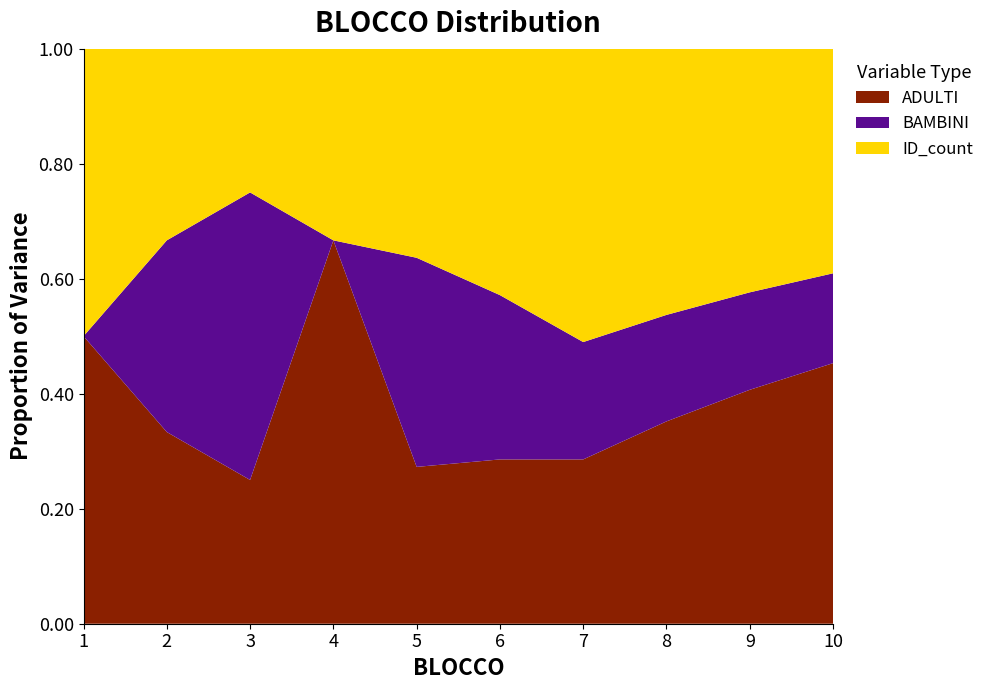

Which category has the highest value in the ADULTI series?

4